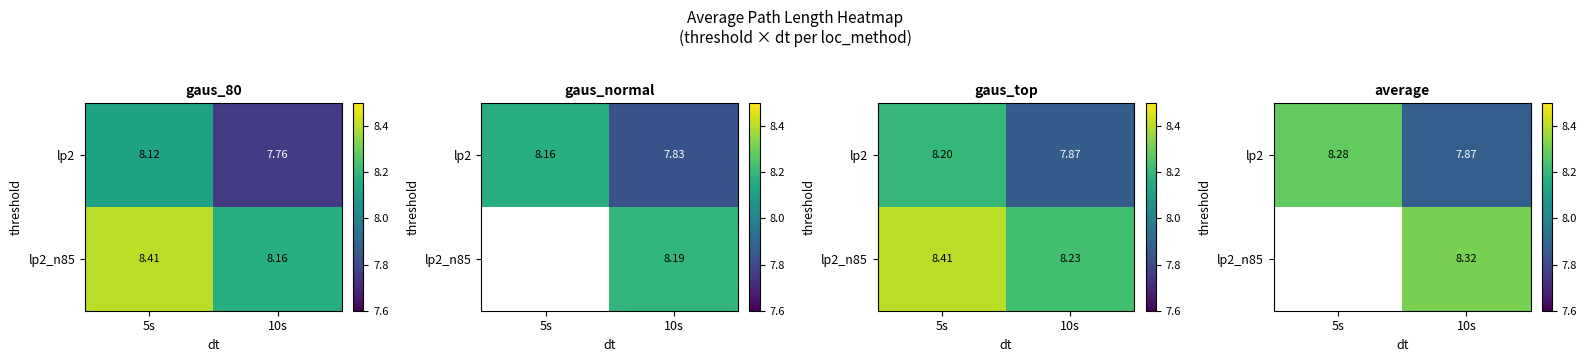

What is the difference between the lp2 values at 10s and 5s?

0.4